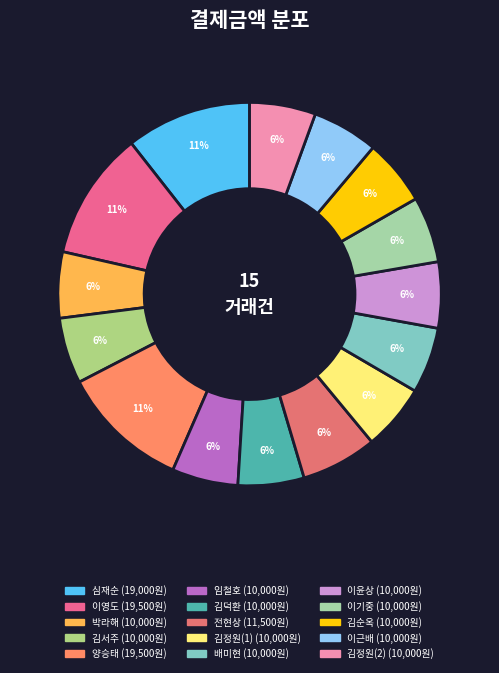

To the nearest percent, what percentage of the pie is 김순옥?

6%